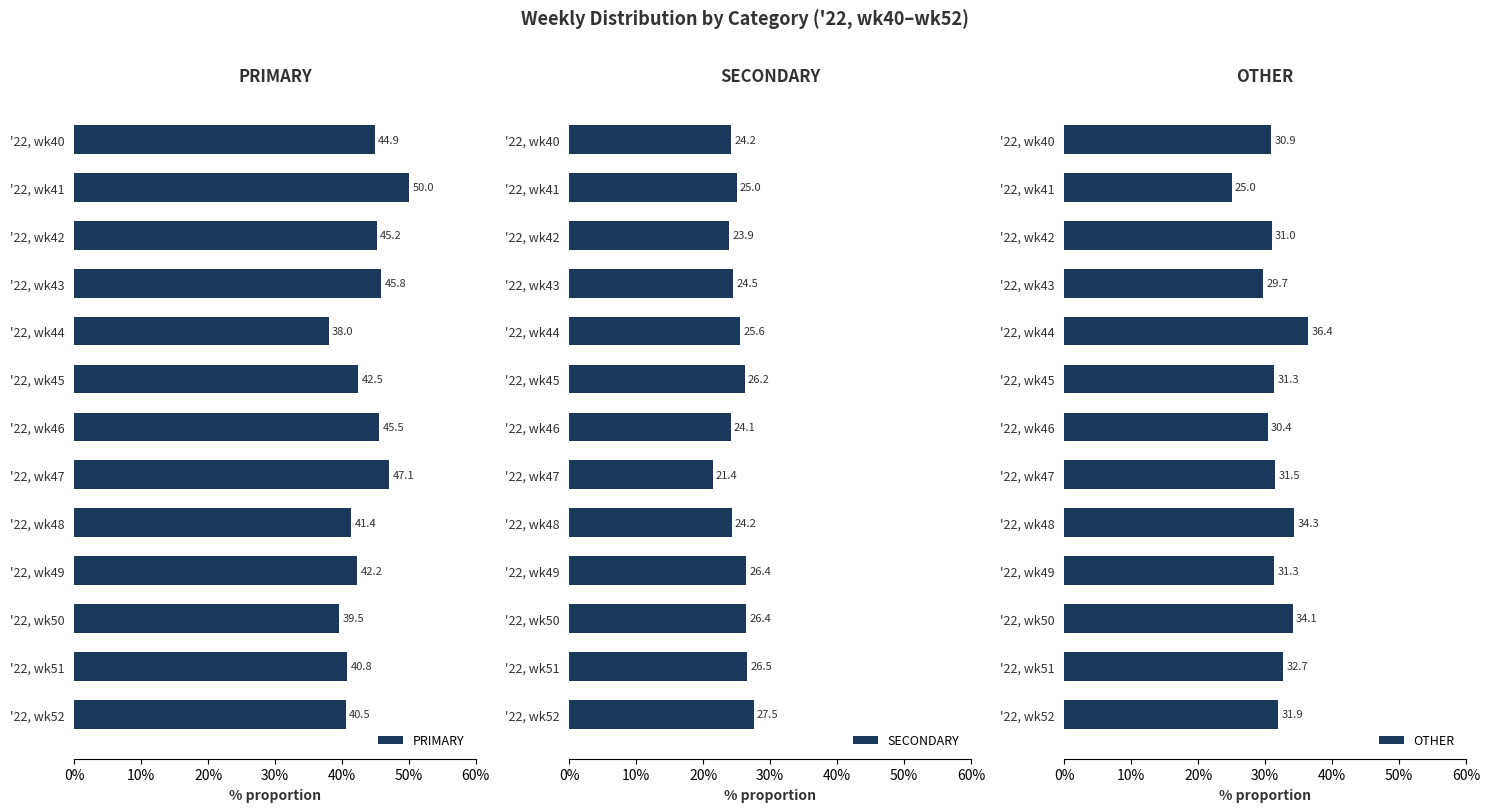

The value of PRIMARY at '22, wk47 is 47.1. True or false?

True